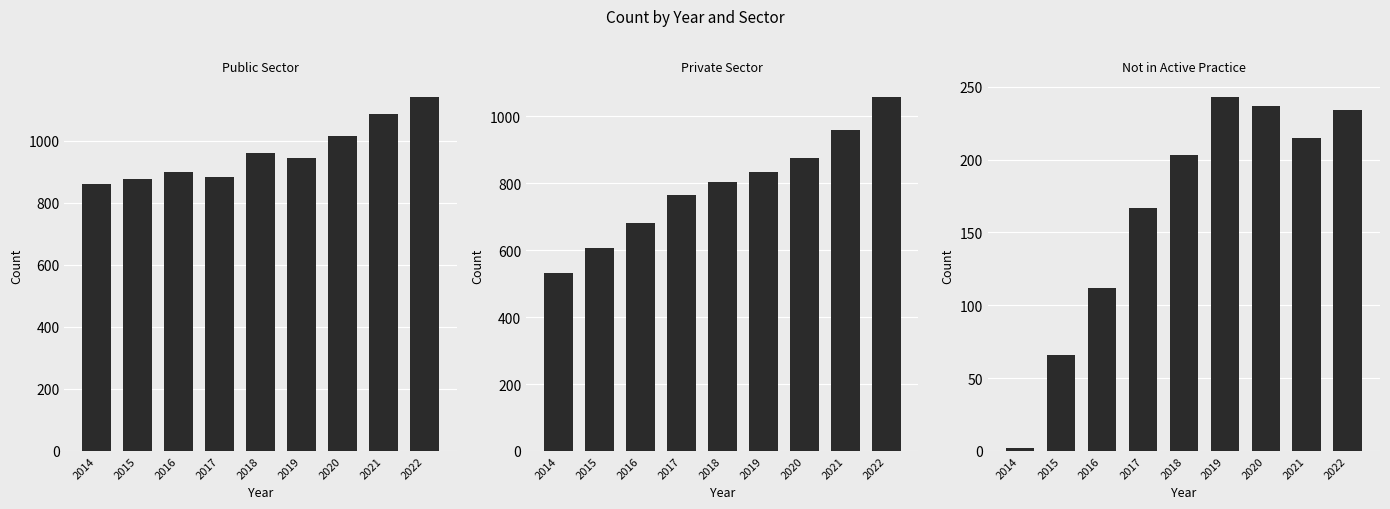

At which category is the sum across all series the highest?

2022